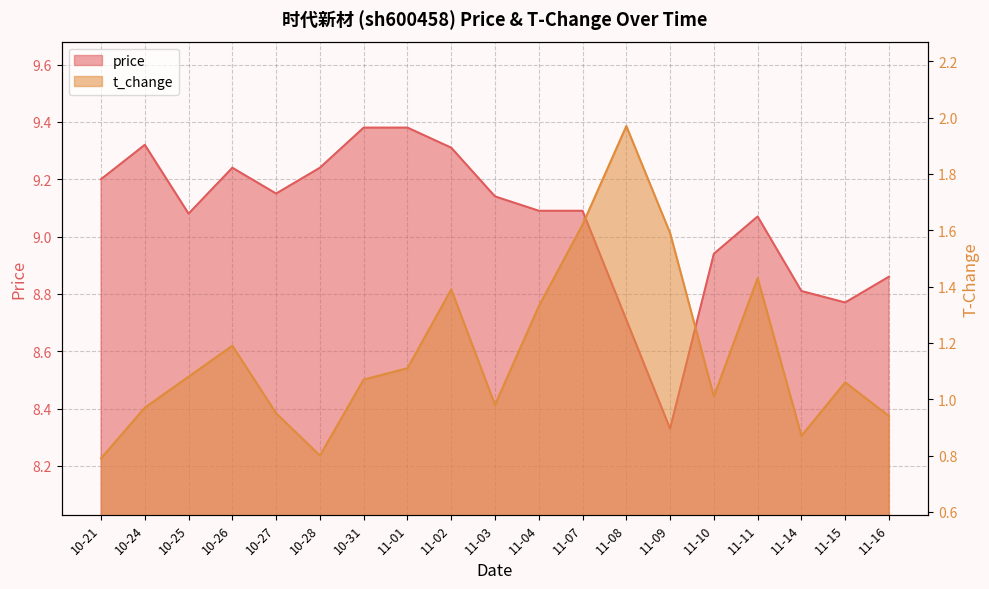

Which series has the widest spread of values?

t_change